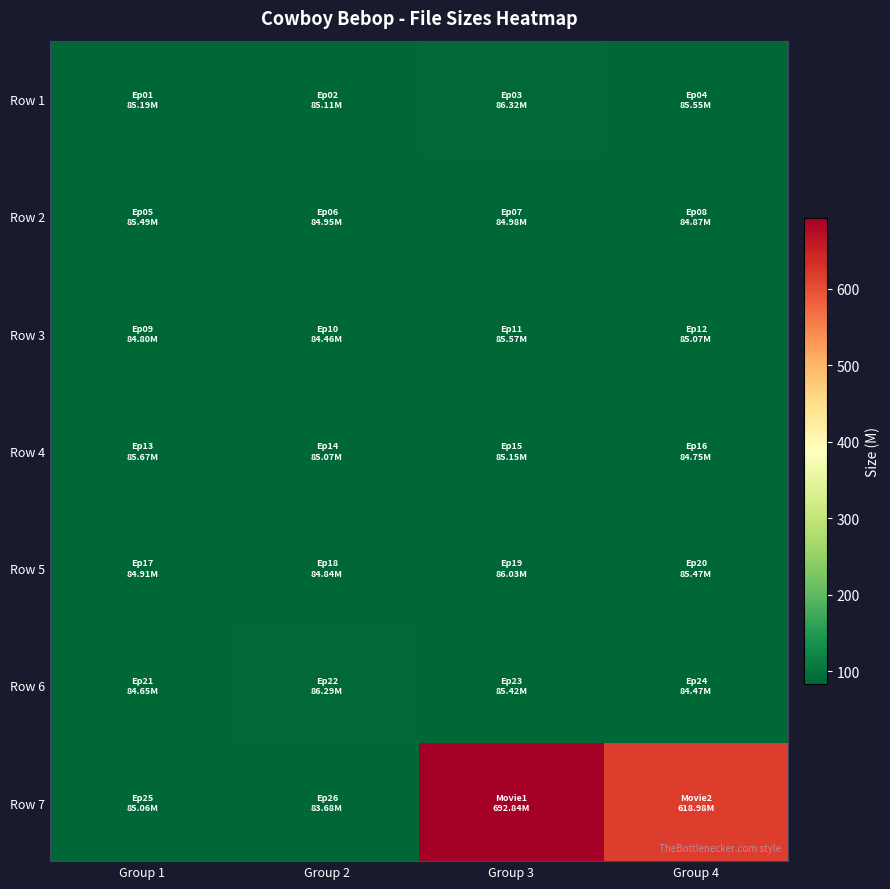

How many series are shown in this chart?

7